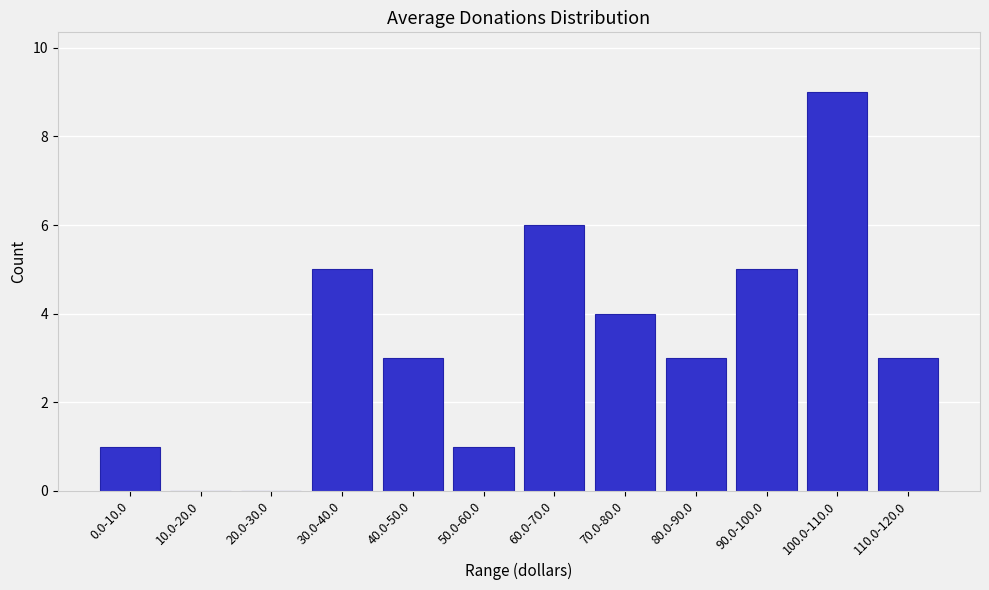

Reading left to right, list all the values displayed in this chart.

0.0-10.0=1	10.0-20.0=0	20.0-30.0=0	30.0-40.0=5	40.0-50.0=3	50.0-60.0=1	60.0-70.0=6	70.0-80.0=4	80.0-90.0=3	90.0-100.0=5	100.0-110.0=9	110.0-120.0=3